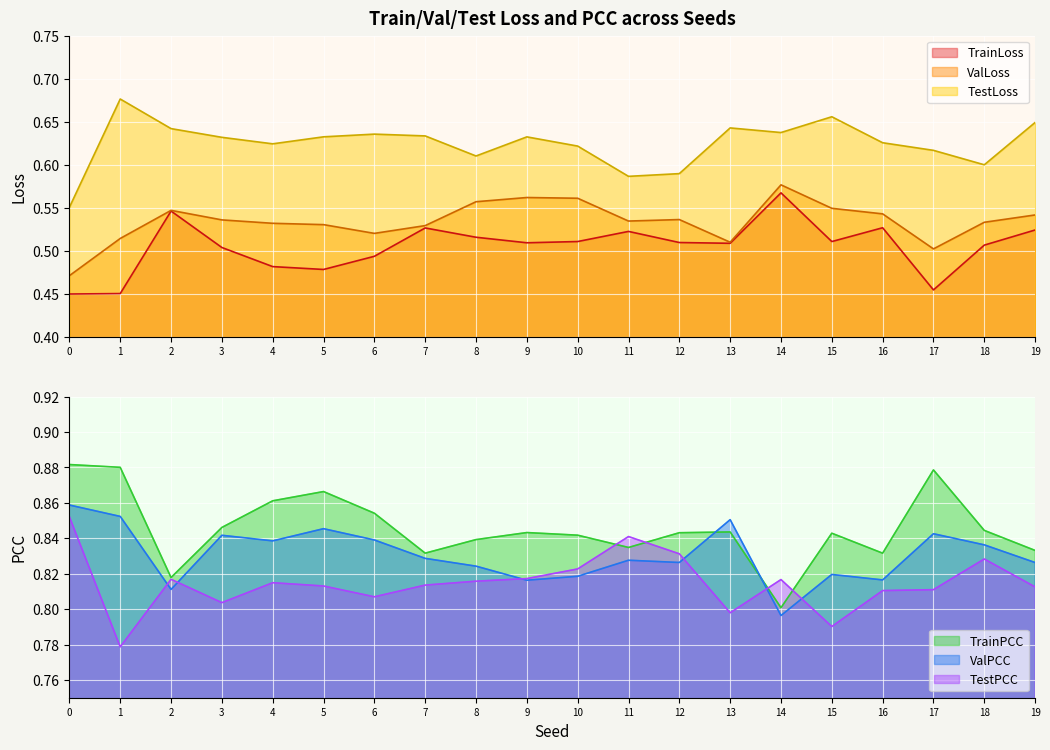

What is the total value across all series at 8?

4.2